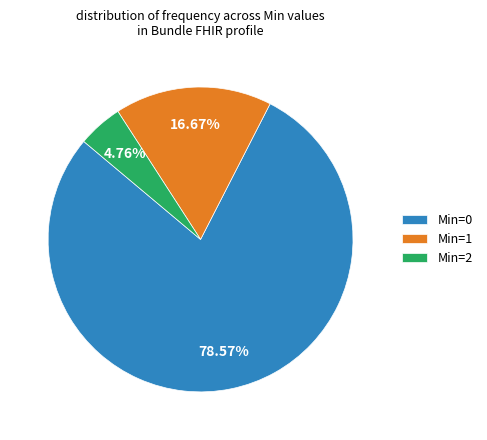

Rank the categories by value from highest to lowest.

Min=0, Min=1, Min=2